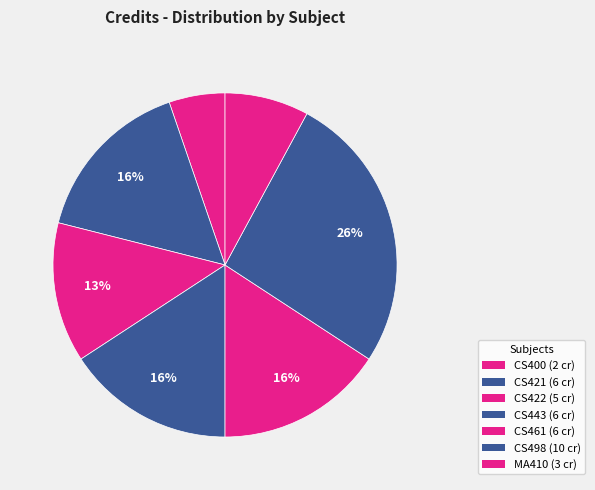

Count the number of slices in the pie.

7